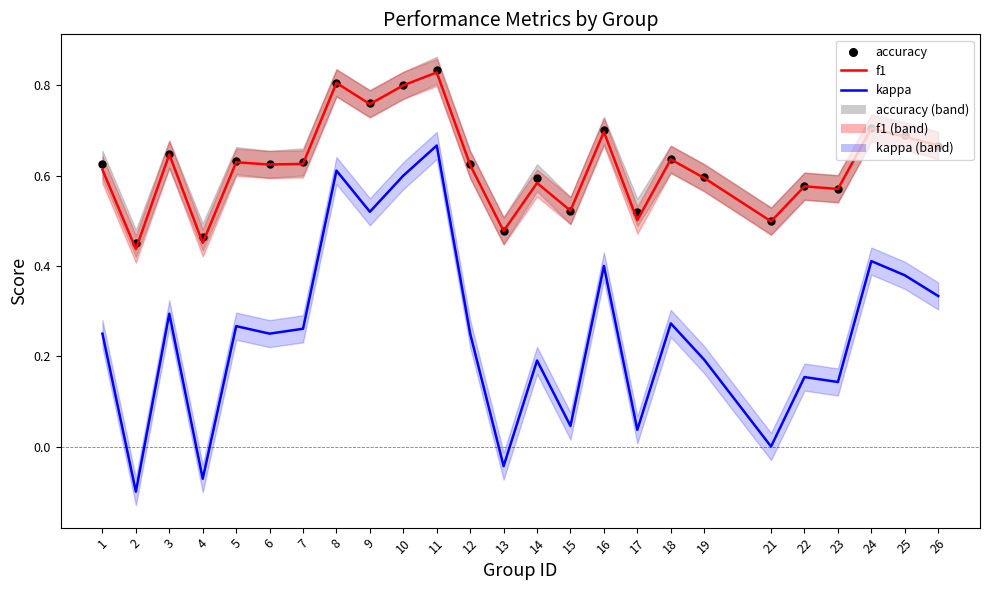

Which series contains the highest Y value?

accuracy